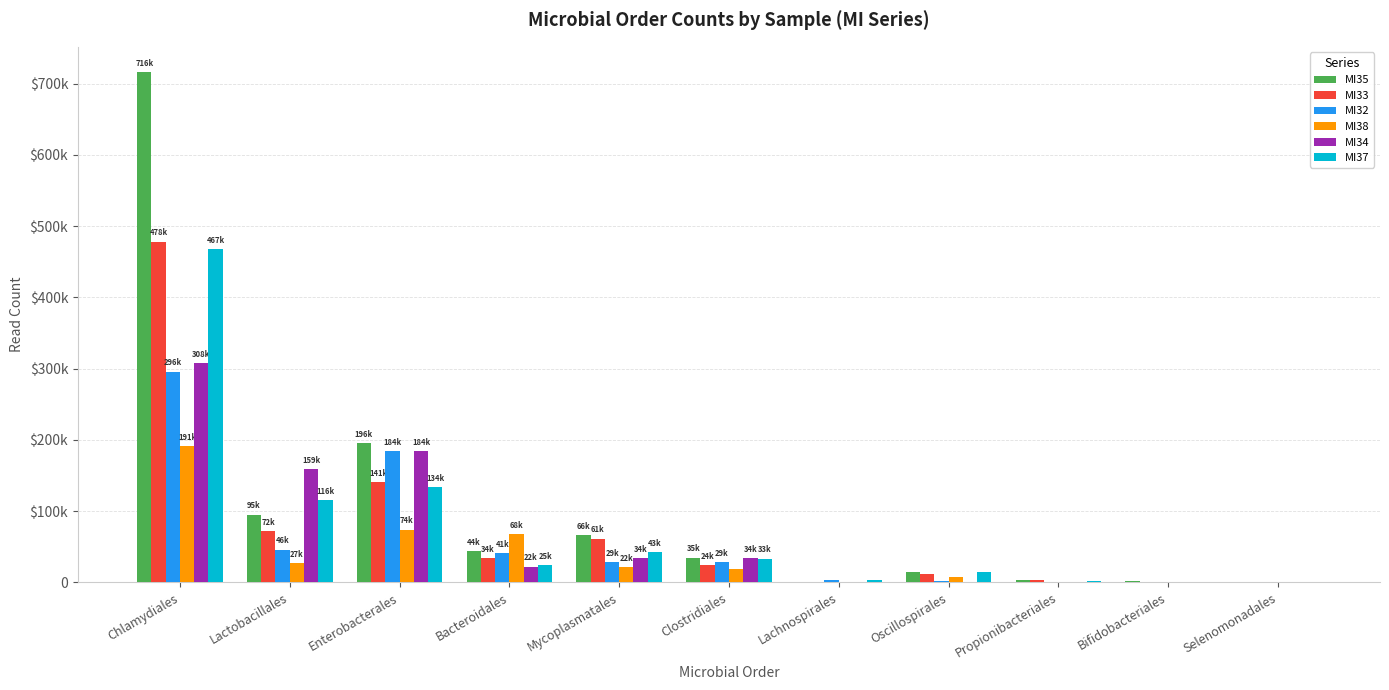

What is the difference between the MI35 values at Lactobacillales and Oscillospirales?

80287